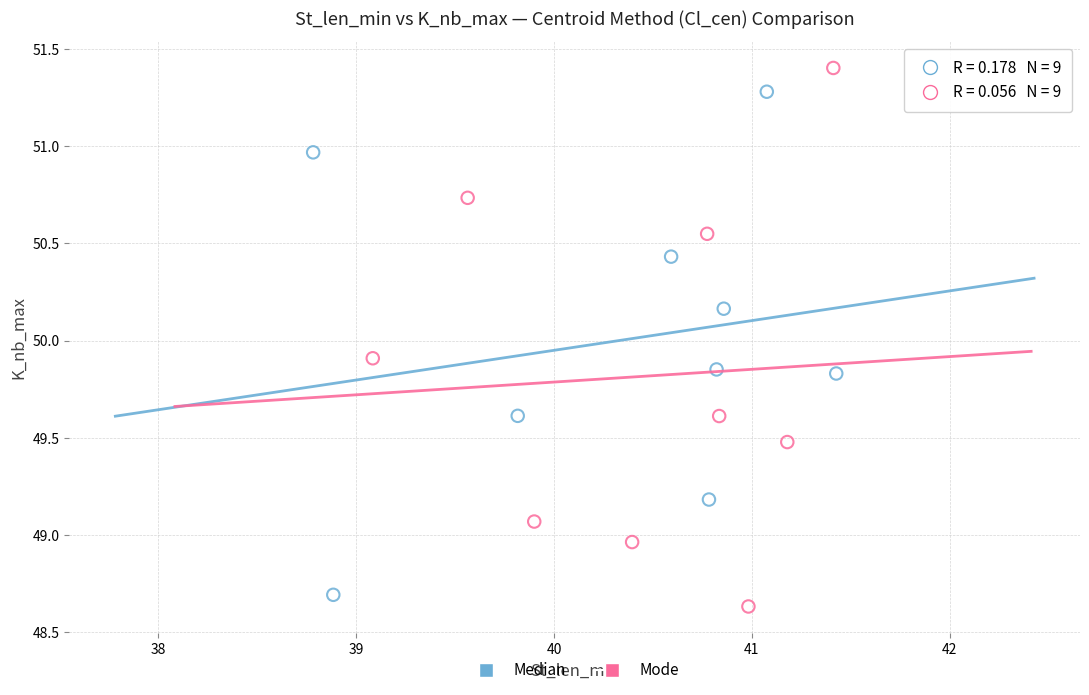

What are all the series names shown in the legend?

Median, Mode